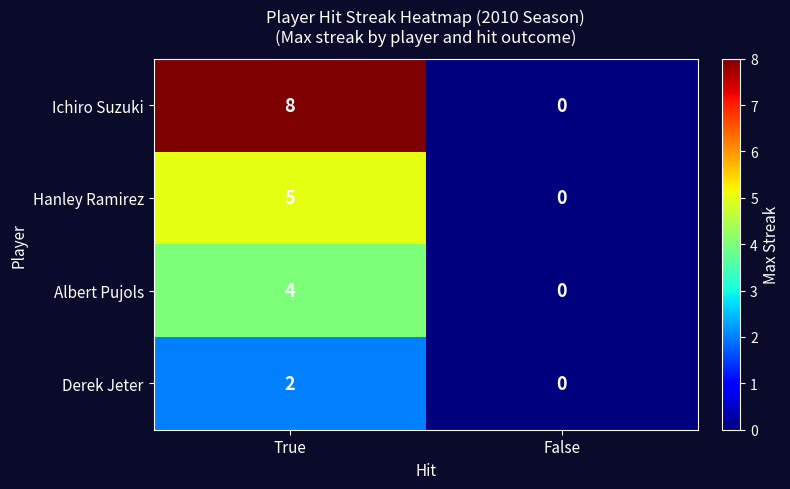

Between True and False, which series saw the biggest shift?

Ichiro Suzuki